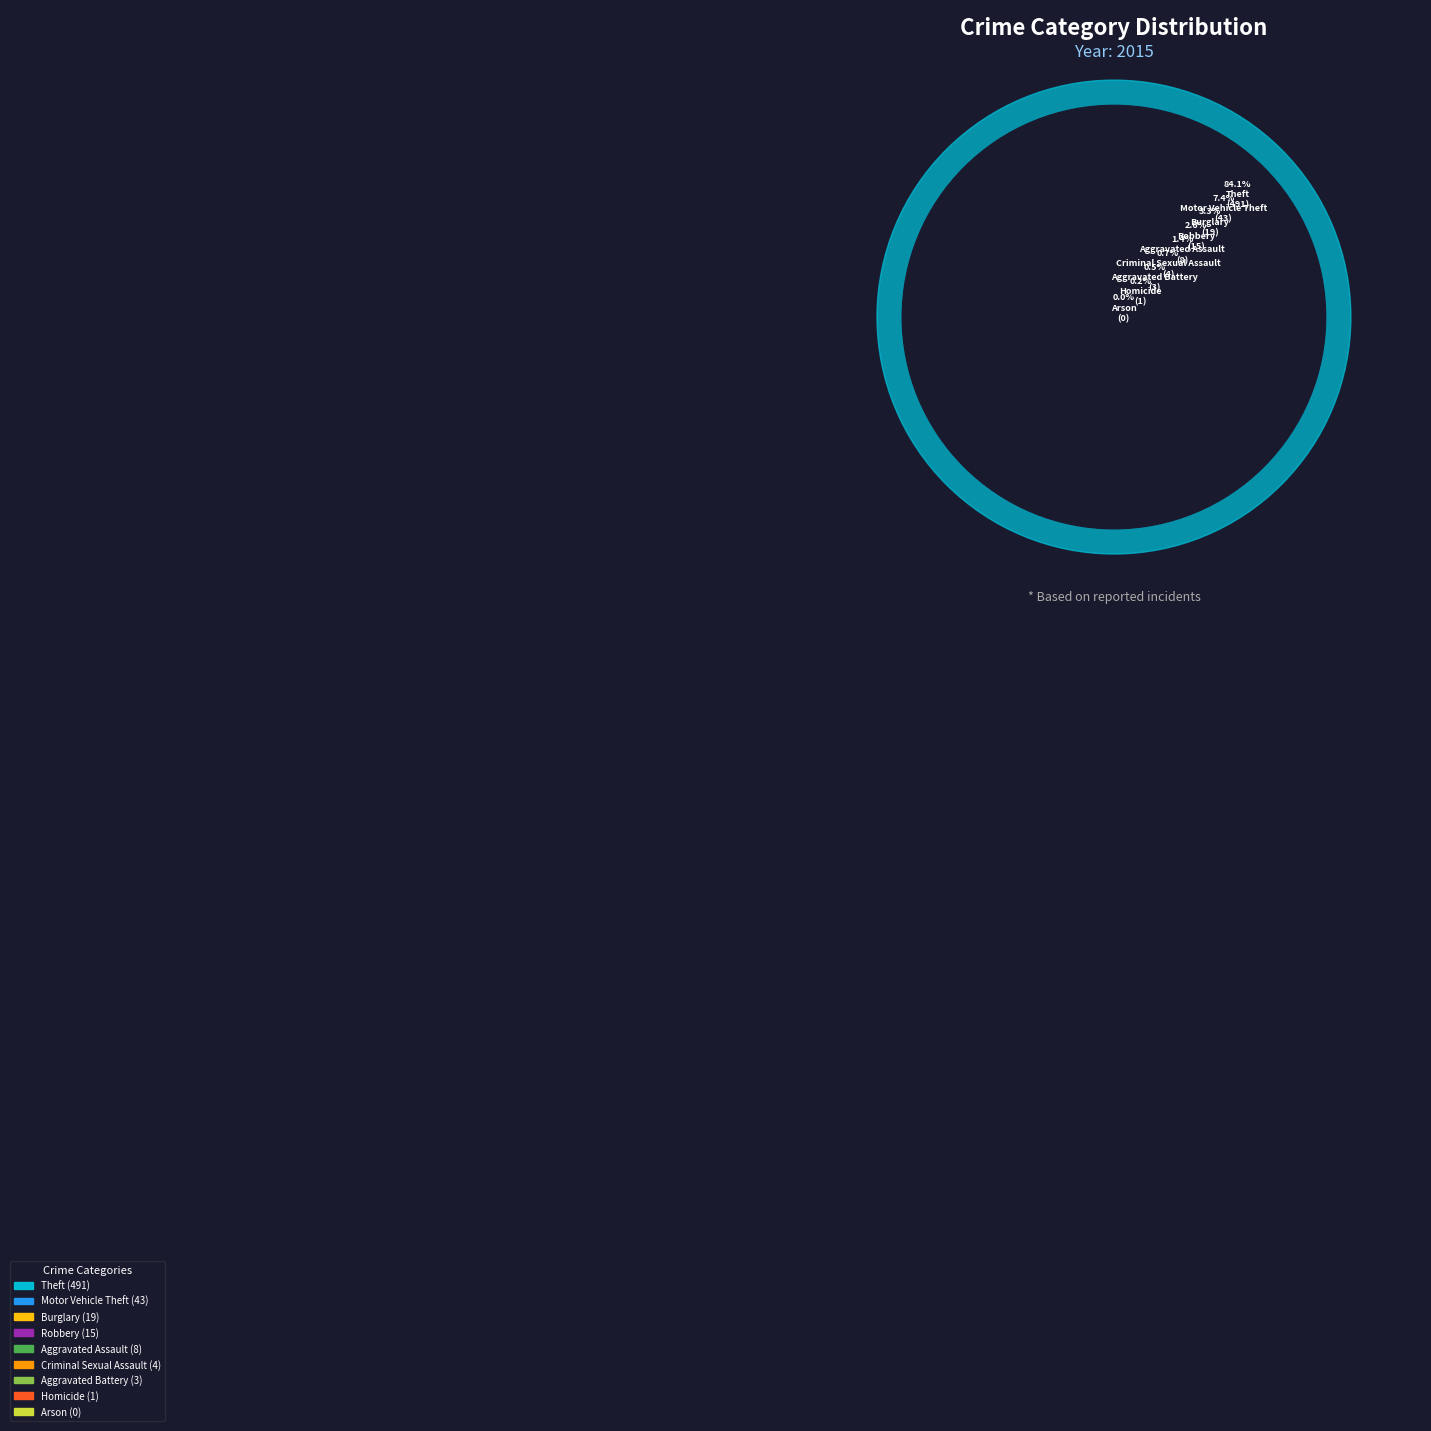

Rank the categories by value from lowest to highest.

Arson, Homicide, Aggravated Battery, Criminal Sexual Assault, Aggravated Assault, Robbery, Burglary, Motor Vehicle Theft, Theft